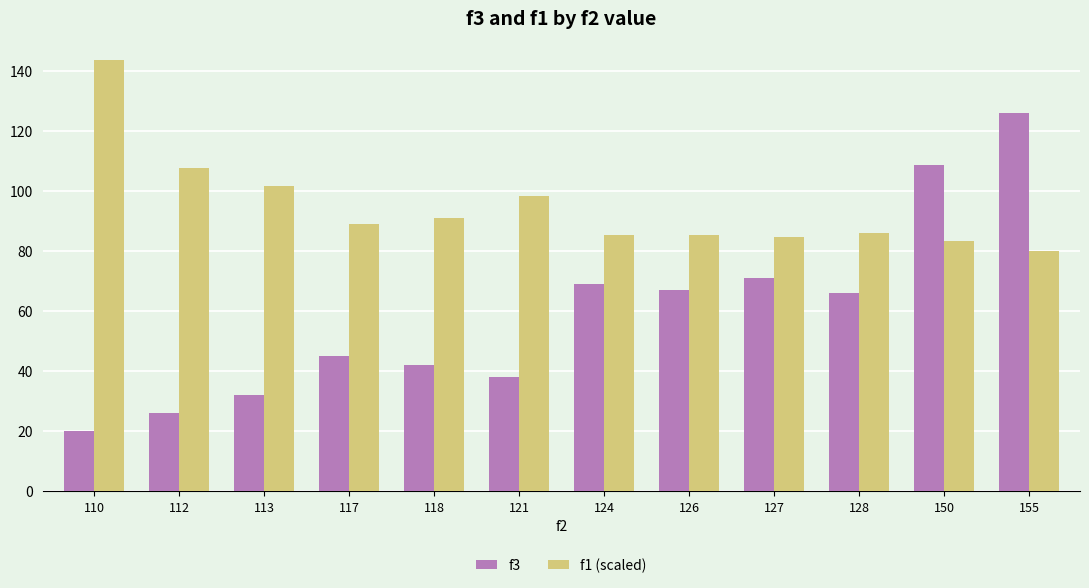

What is the value of the f3 bar at the 7th from the left?

69.0